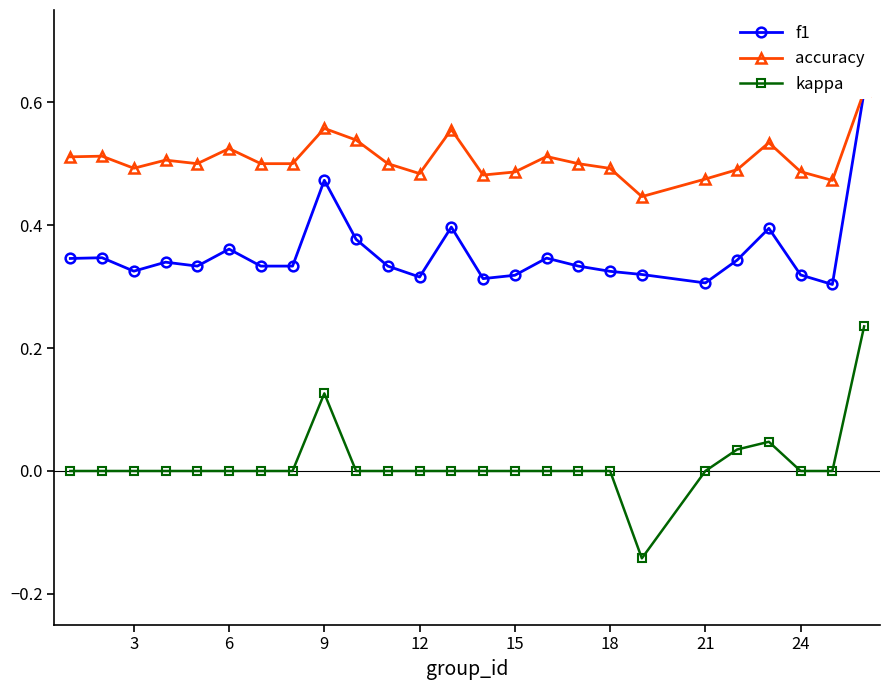

How many interior local peaks does the accuracy series have?

7